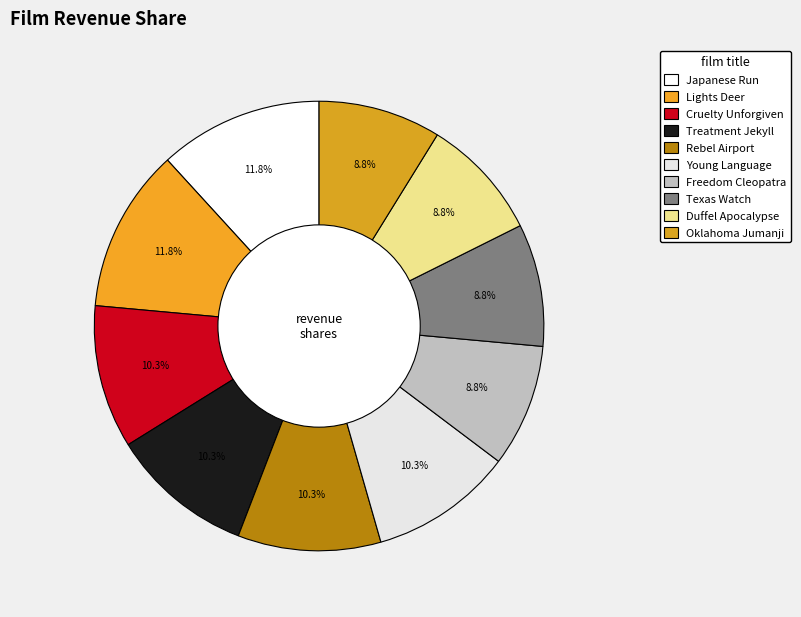

How many slices are in this pie chart?

10